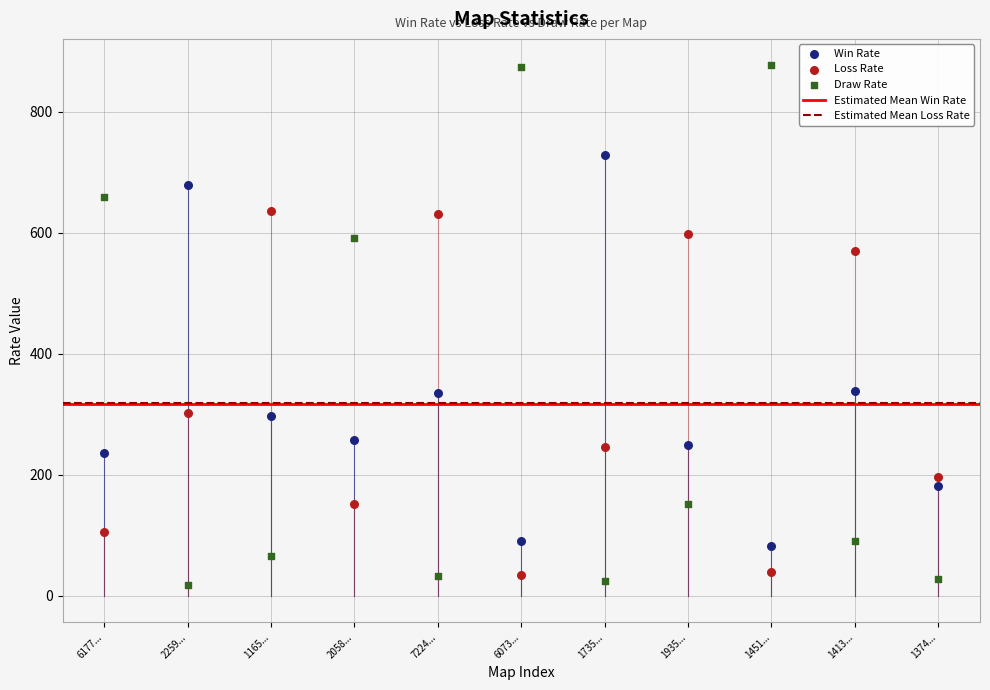

Which series reaches the minimum Y coordinate?

Draw Rate